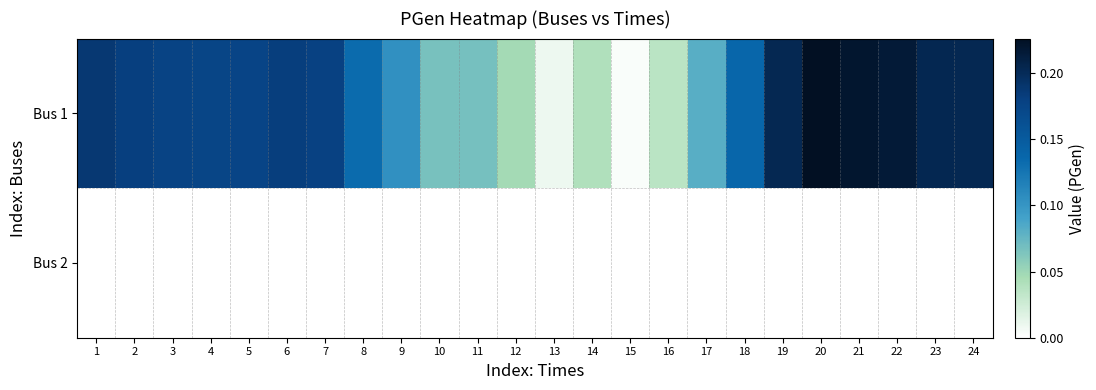

Reading left to right, extract all data points from this chart.

Bus 1: 1=0.2	2=0.2	3=0.2	4=0.2	5=0.2	6=0.2	7=0.2	8=0.1	9=0.1	10=0.1	11=0.1	12=0.0	13=0.0	14=0.0	15=0.0	16=0.0	17=0.1	18=0.1	19=0.2	20=0.2	21=0.2	22=0.2	23=0.2	24=0.2
Bus 2: 1=0.0	2=0.0	3=0.0	4=0.0	5=0.0	6=0.0	7=0.0	8=0.0	9=0.0	10=0.0	11=0.0	12=0.0	13=0.0	14=0.0	15=0.0	16=0.0	17=0.0	18=0.0	19=0.0	20=0.0	21=0.0	22=0.0	23=0.0	24=0.0